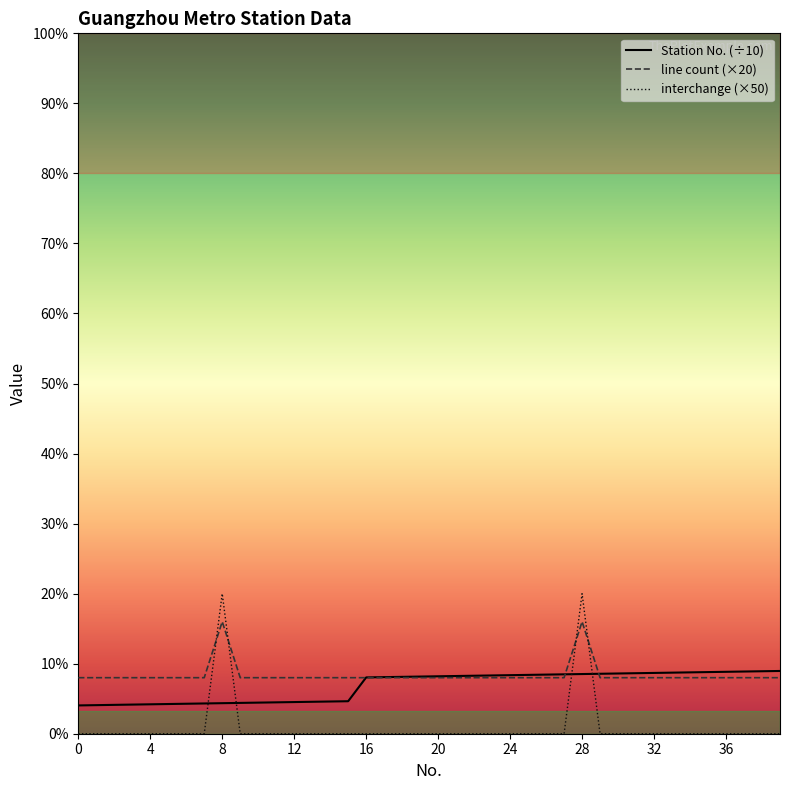

How many times do Station No. (÷10) and line count (×20) cross each other?

3